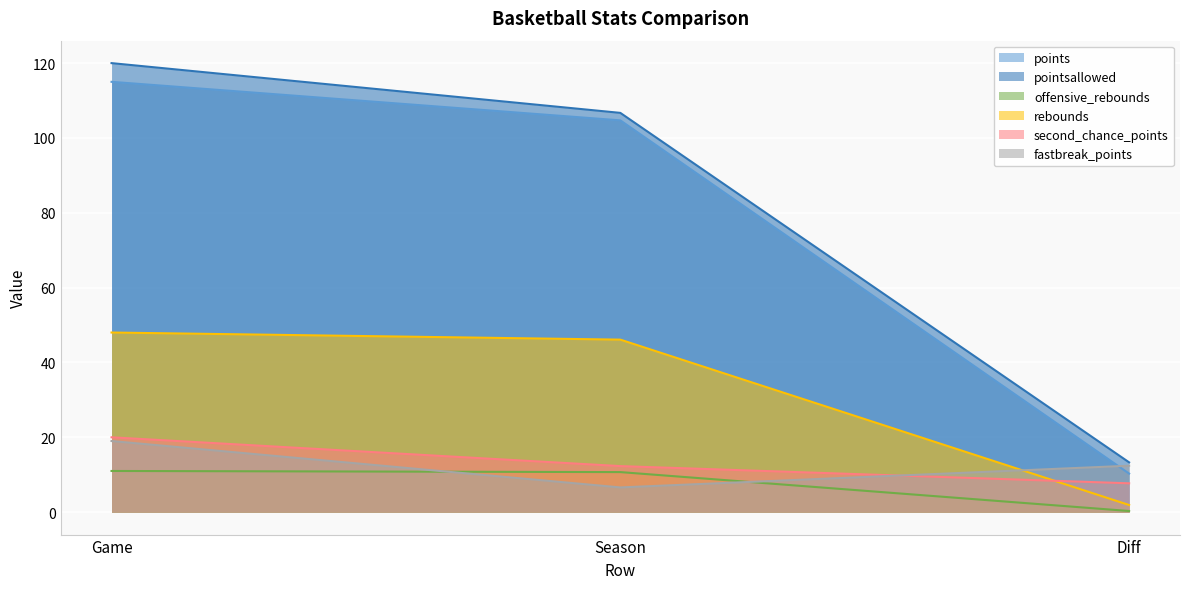

Is it true that points equals 5.4 at Diff?

False